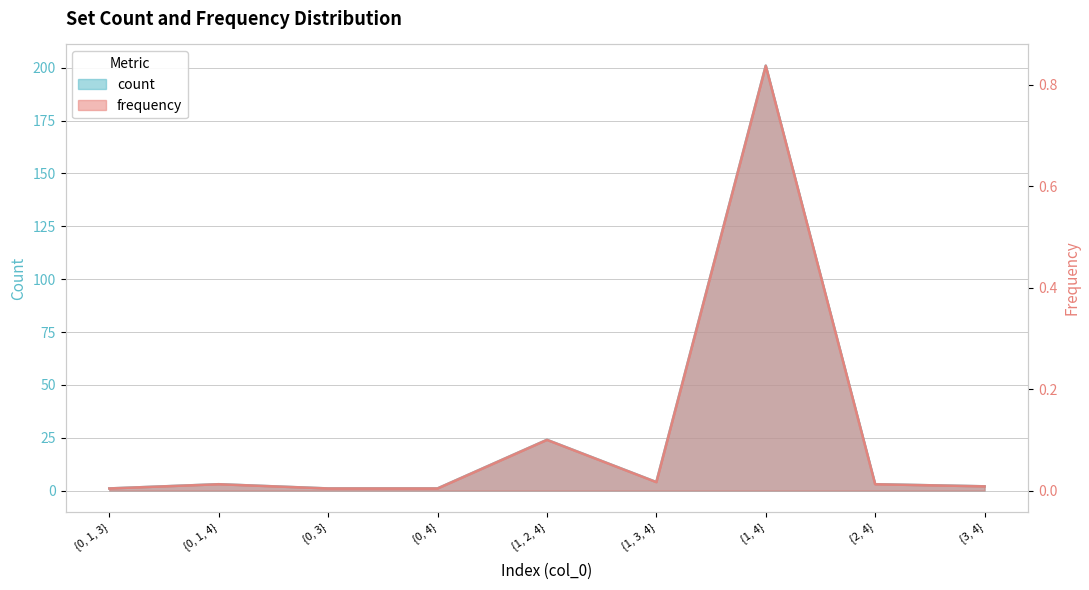

True or false: count and frequency intersect in this chart.

False